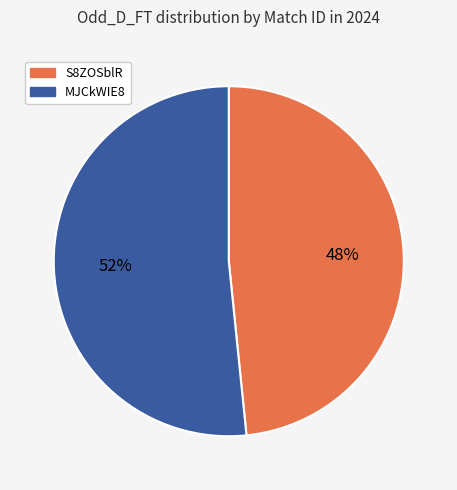

Between S8ZOSblR and MJCkWIE8, which is larger?

MJCkWIE8